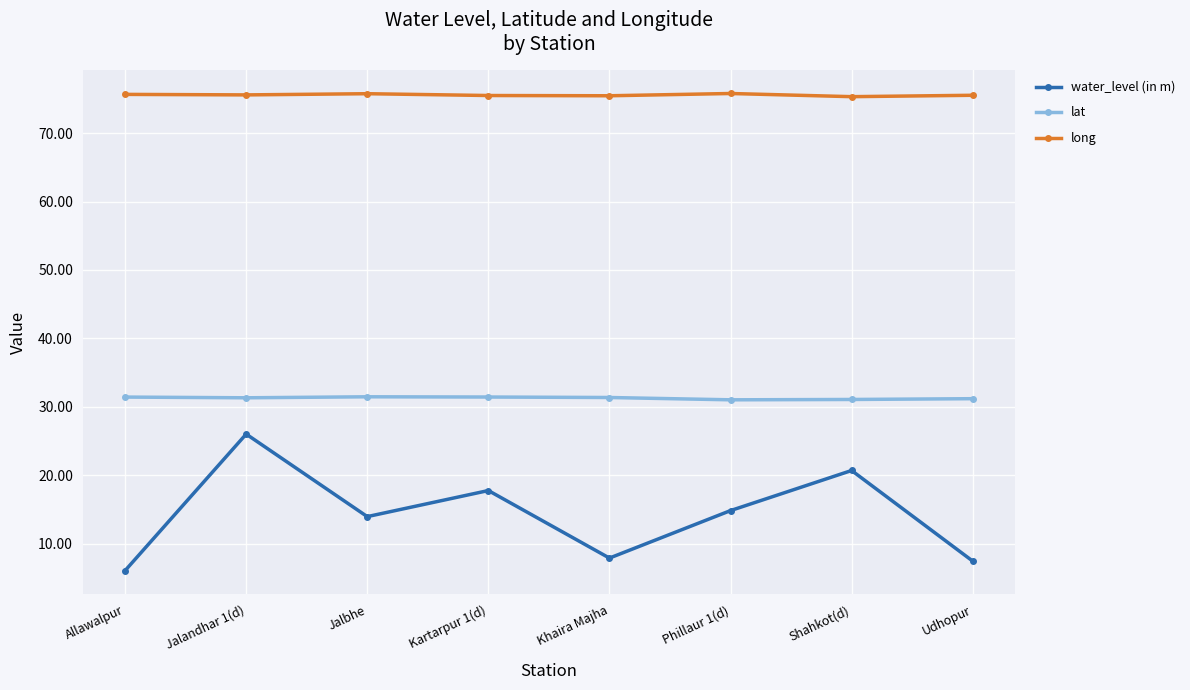

What is the minimum value for water_level (in m)?

6.1